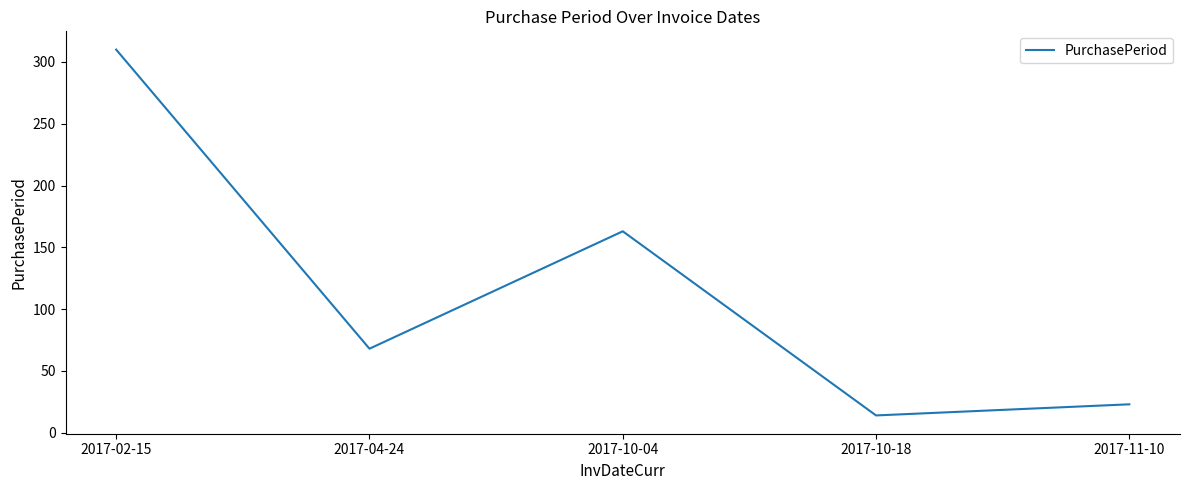

How many interior local peaks (higher than both neighbors) does the data have?

1